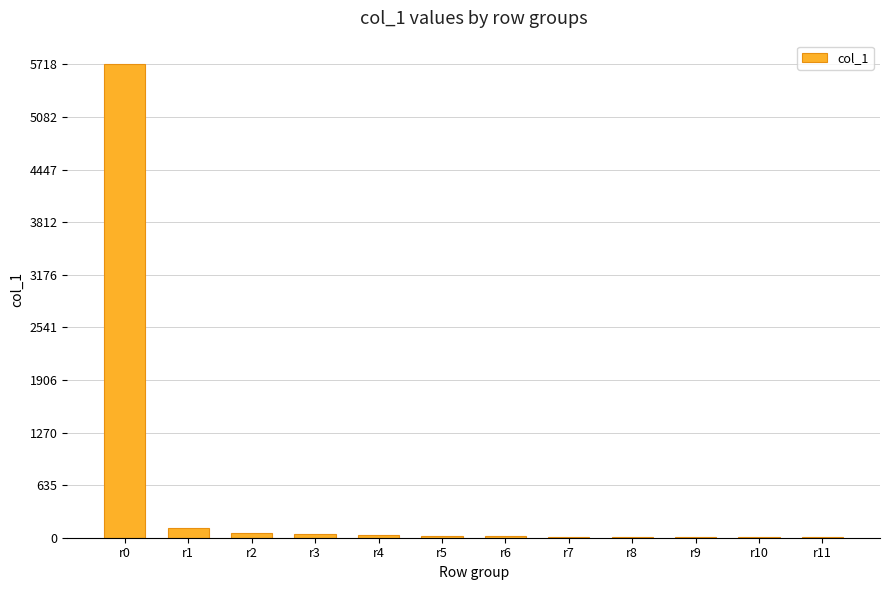

Are the bars grouped side by side (vs. stacked)?

No